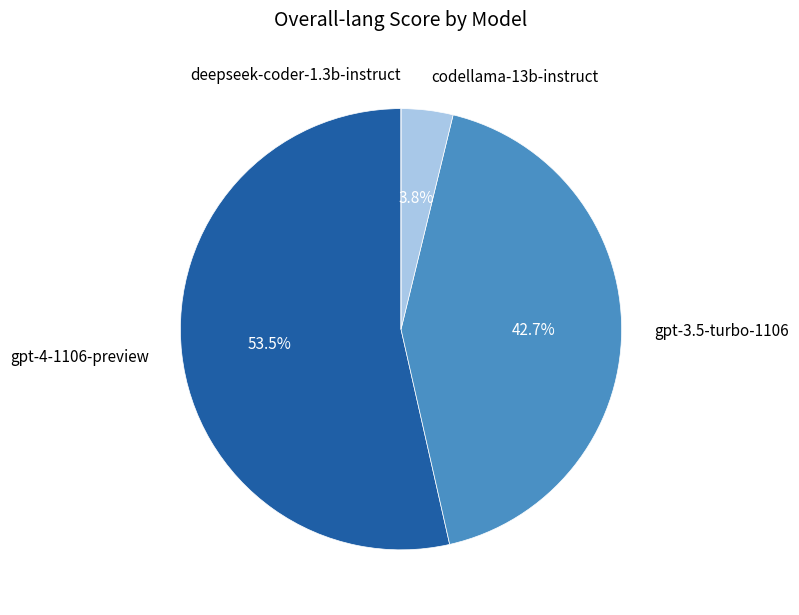

What percentage is NOT represented by codellama-13b-instruct?

96.2%